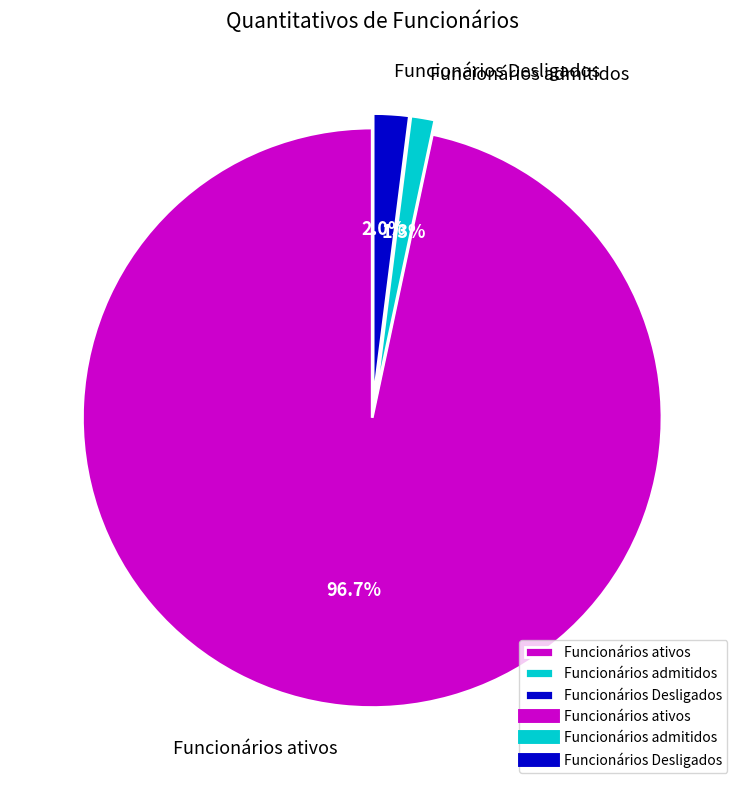

How many slices are in this pie chart?

3